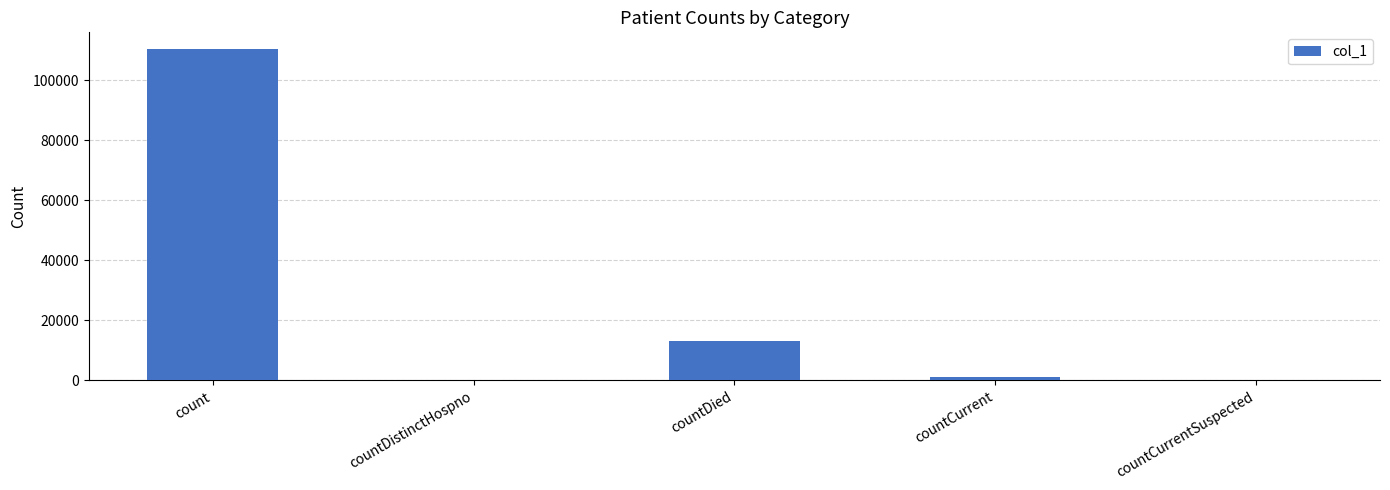

What is the maximum value shown in the chart?

110511